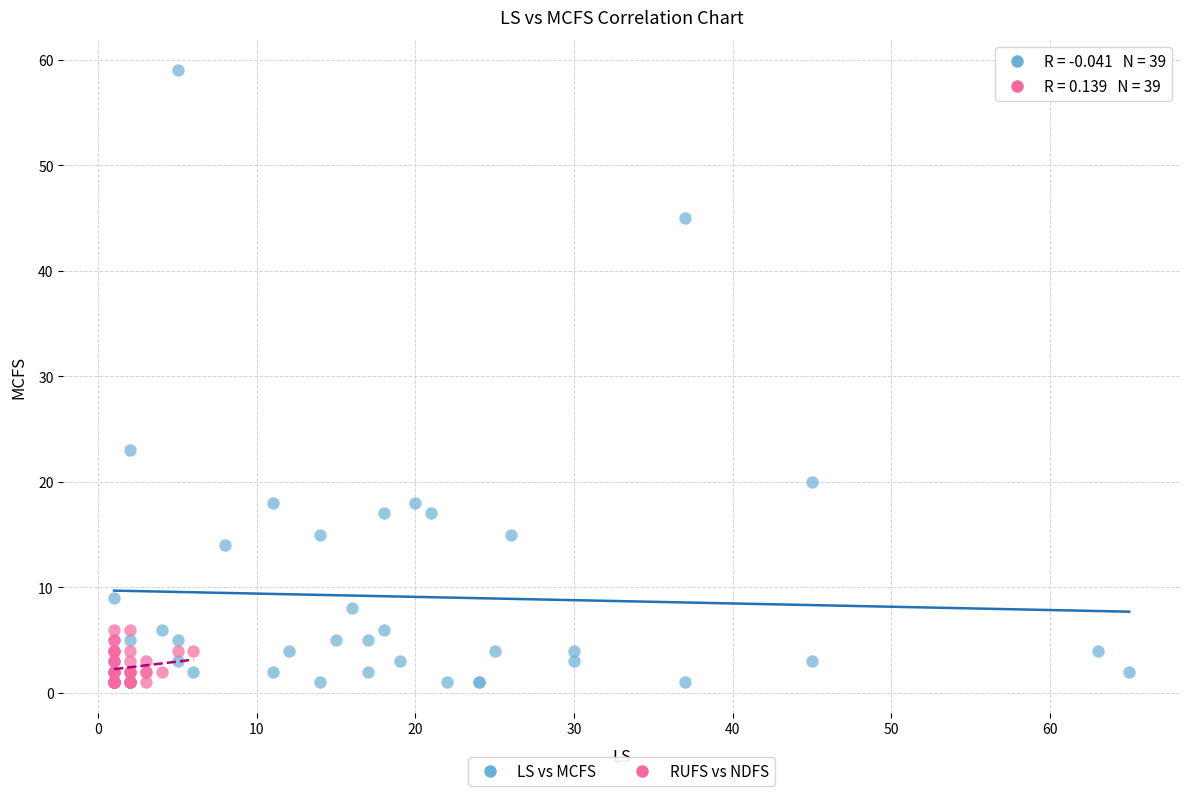

Which series contains the highest Y value?

LS vs MCFS